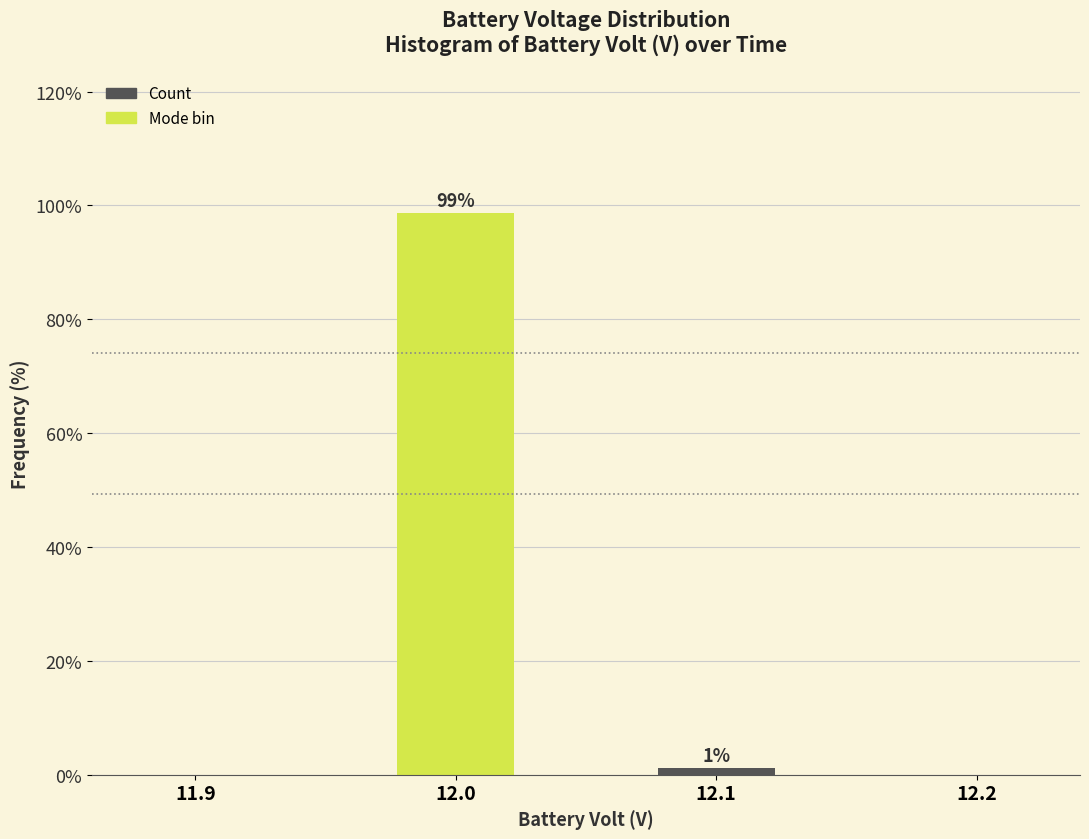

What is the sum of all values?

100.0